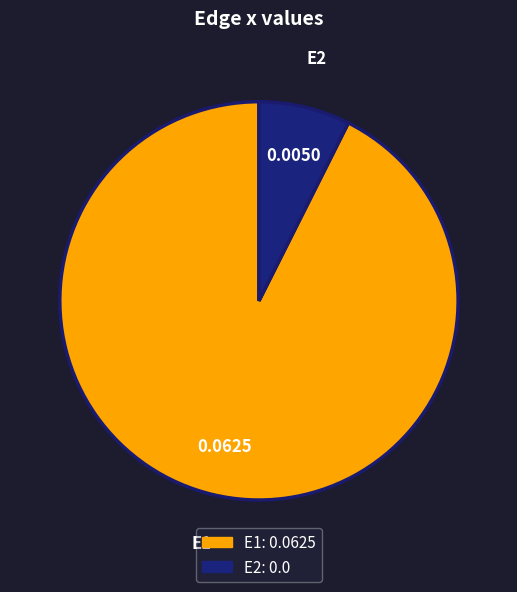

Is there any slice that represents more than half of the pie?

Yes